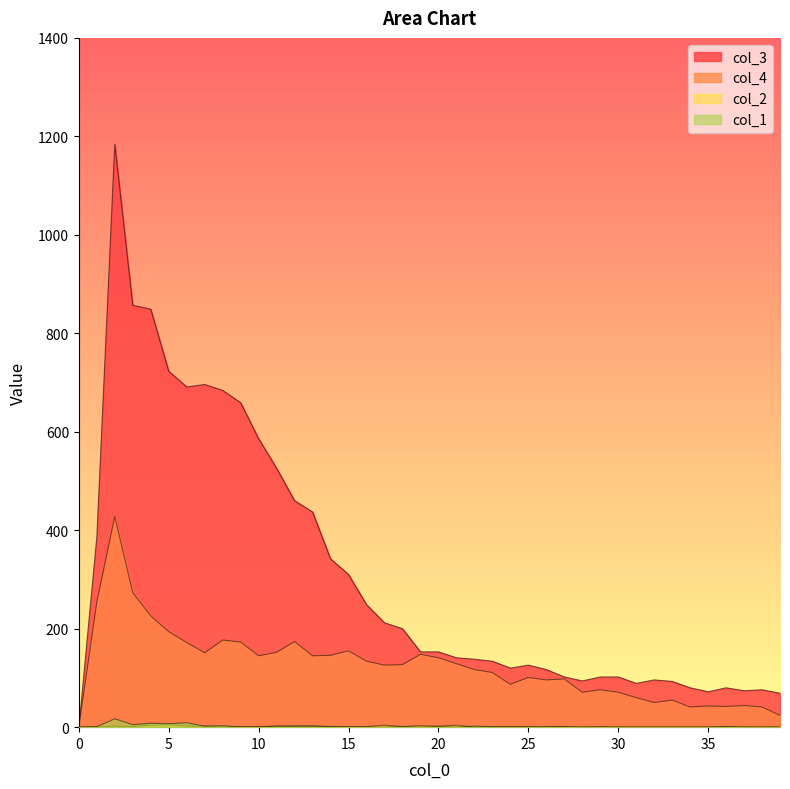

Which series ends up on top after the final intersection of col_1 and col_2?

col_2